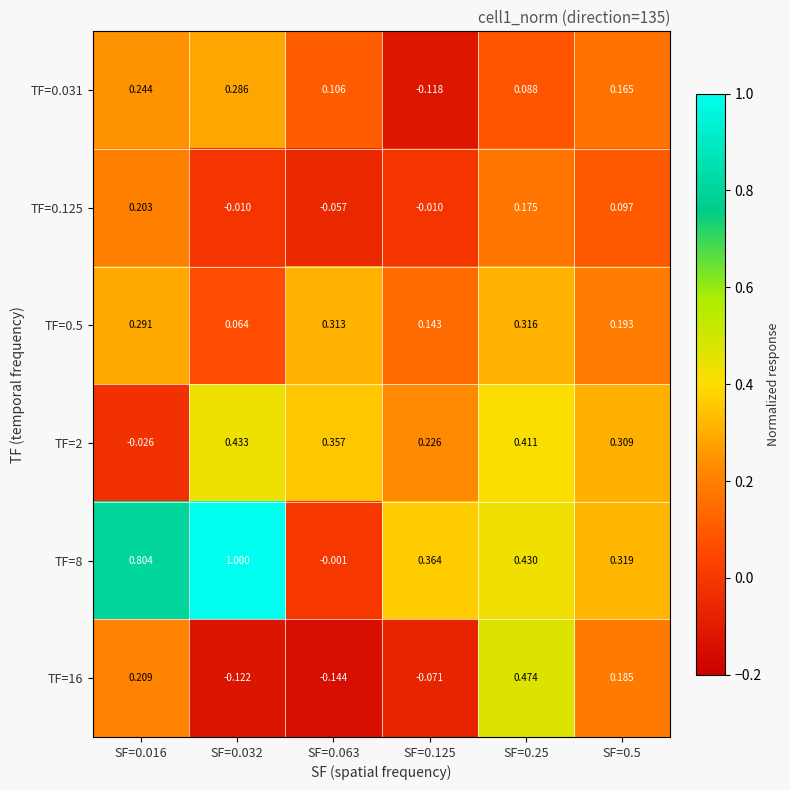

Is the value of TF=0.125 at SF=0.032 greater than the value of TF=16 at SF=0.125?

Yes